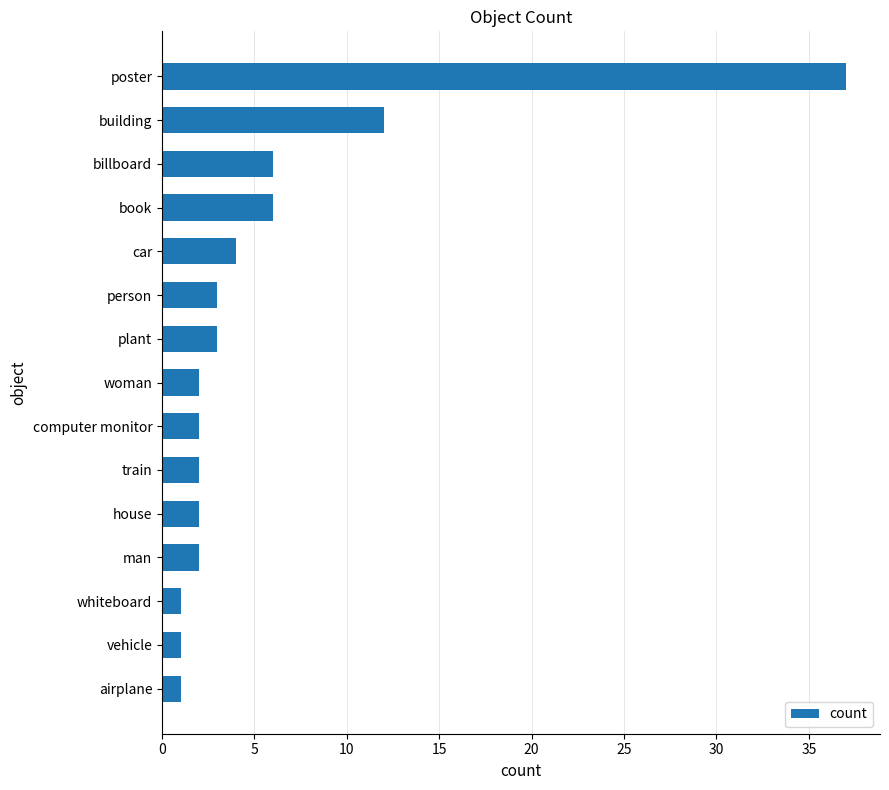

Between car and billboard, which is larger?

billboard